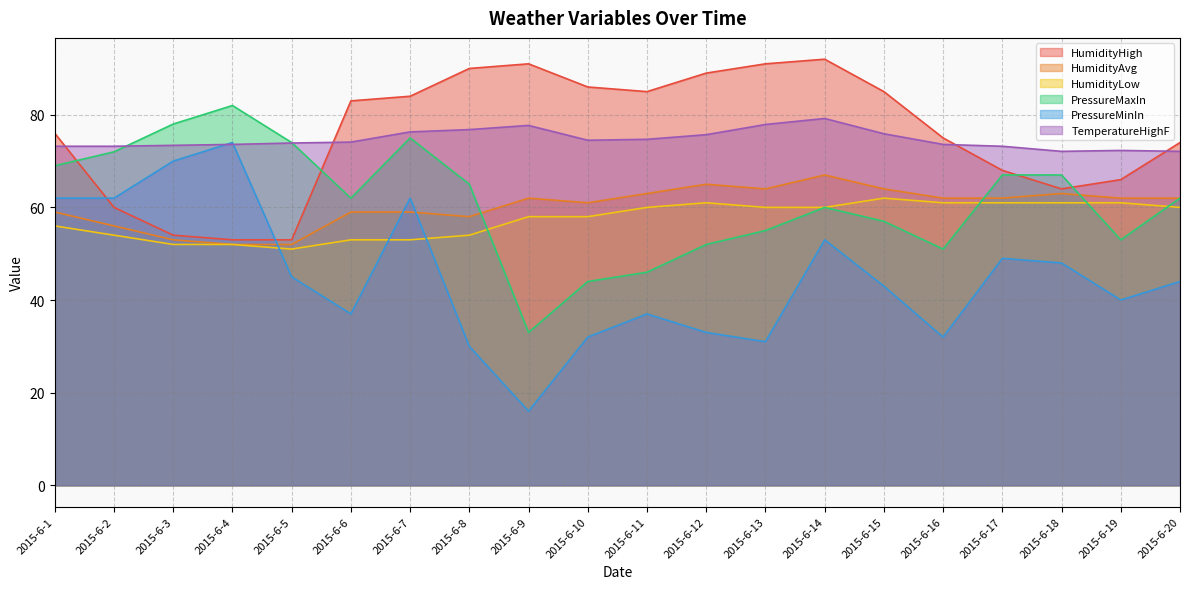

What is the average value of the TemperatureHighF series?

74.7